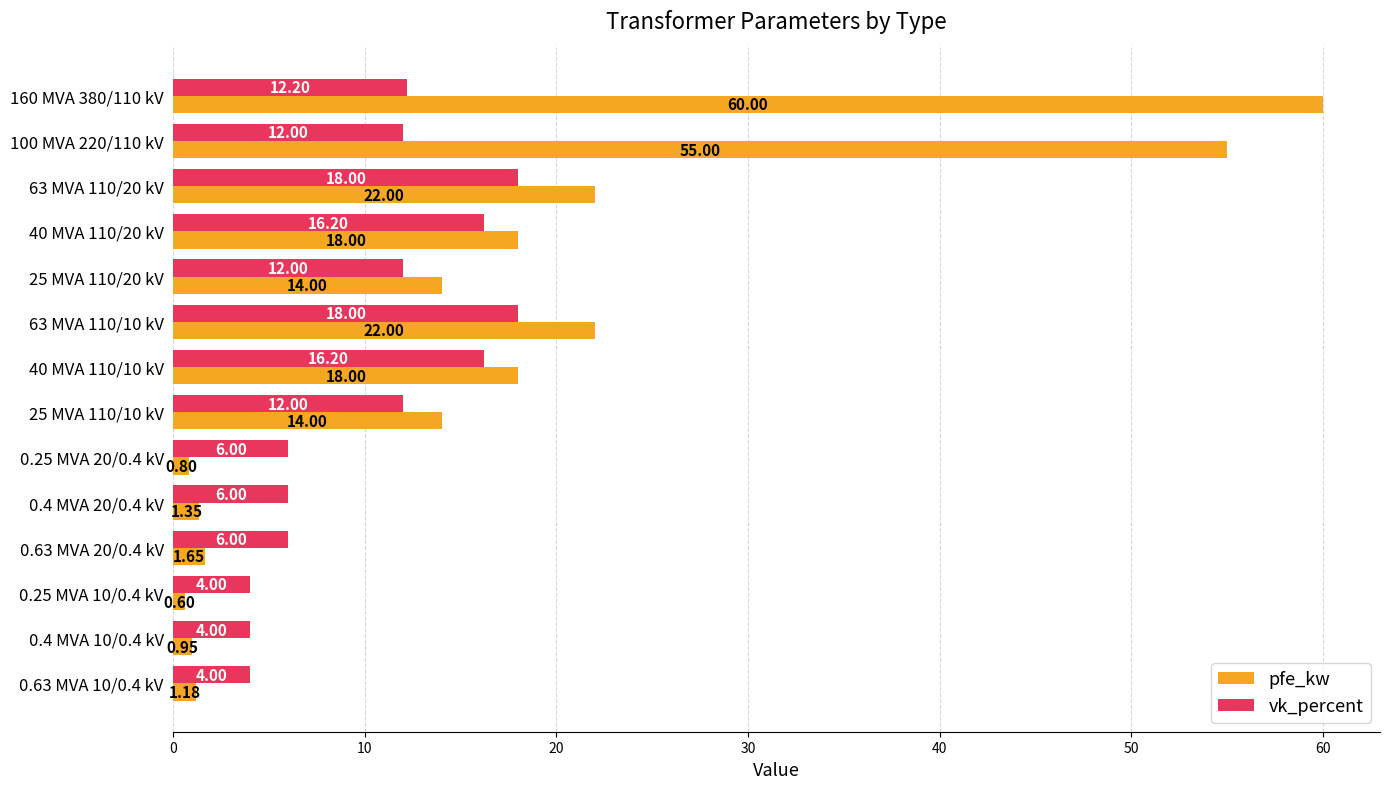

Which series has the largest range (max minus min)?

pfe_kw